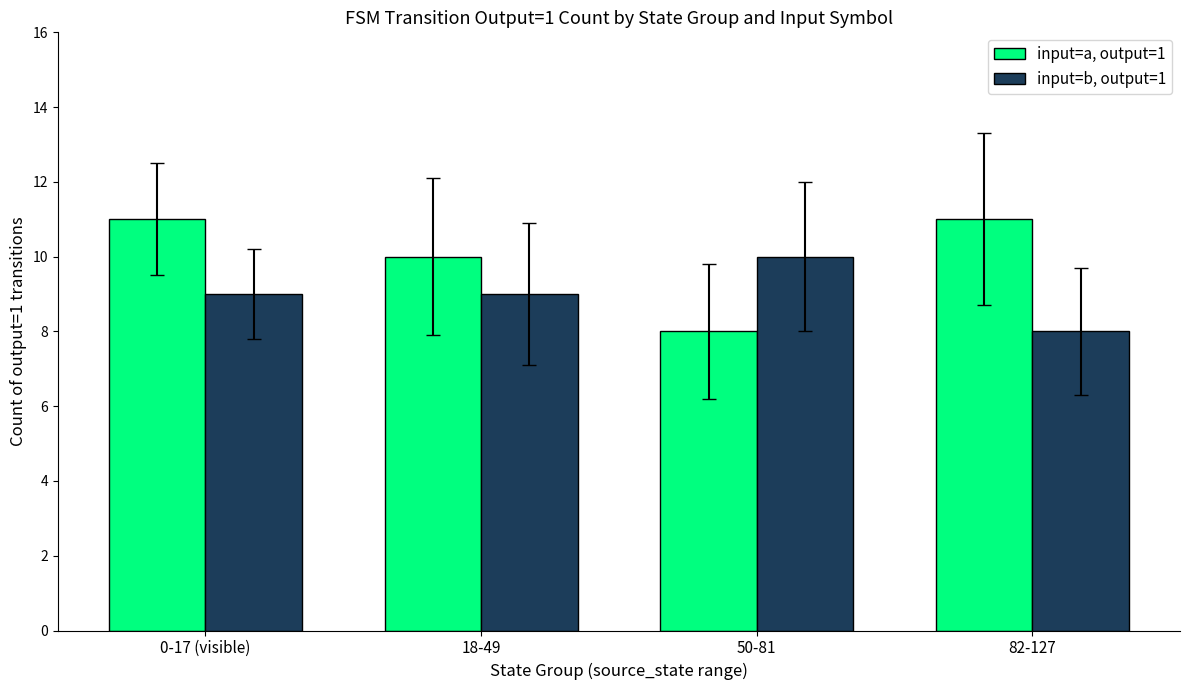

The input=b, output=1 series shows 8 at 82-127. True or false?

True